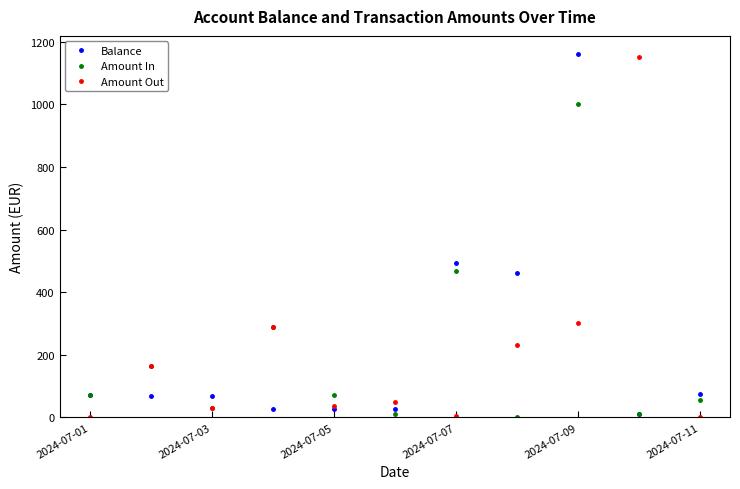

What is the maximum value shown in the chart?

1161.1